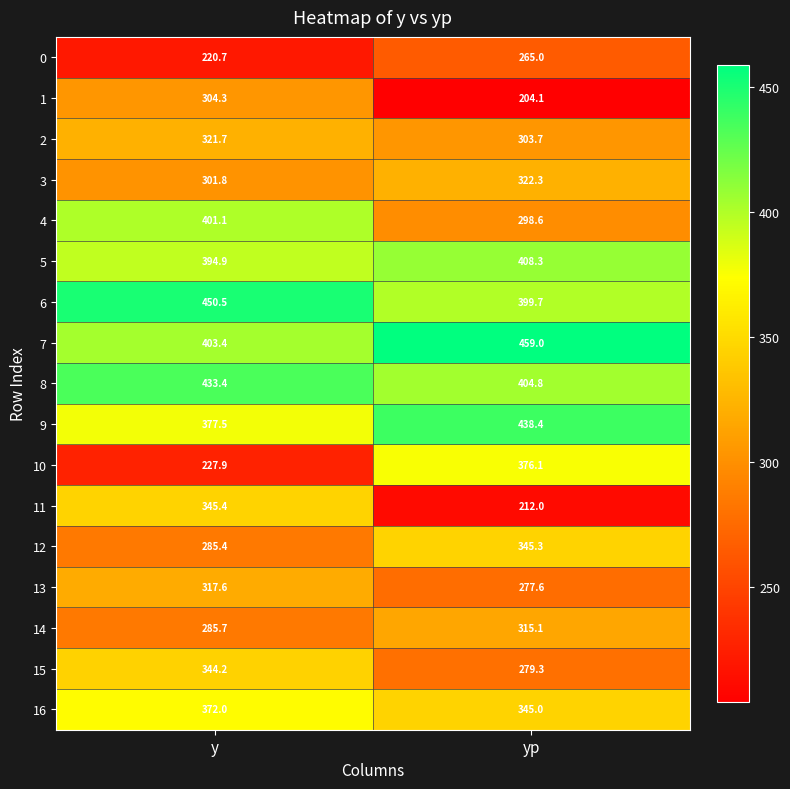

At which label does 3 first exceed 322?

yp